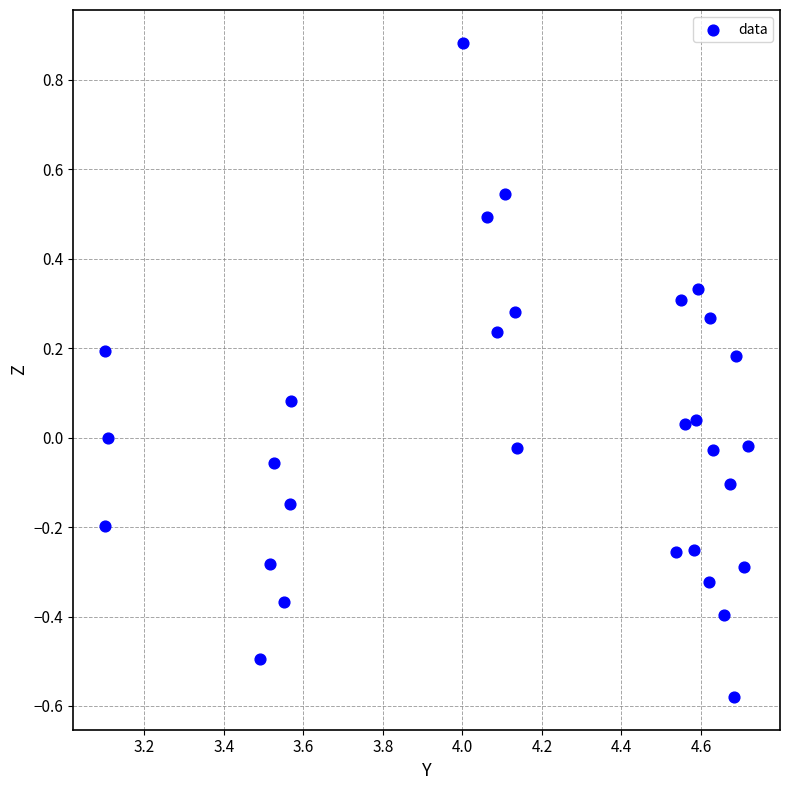

What is the range of X values (max minus min)?

1.6